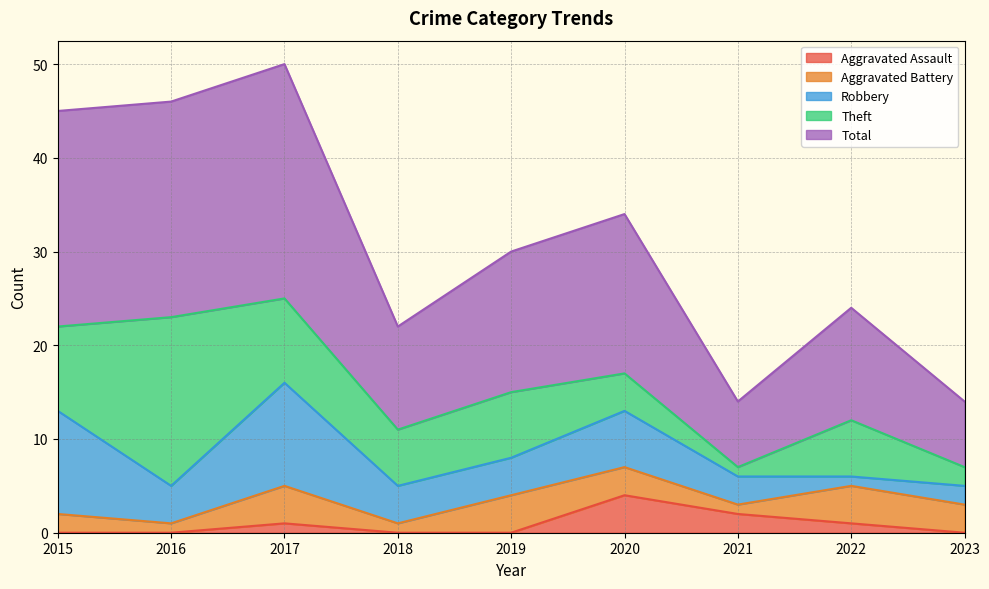

Which series has the largest total across all categories?

Total